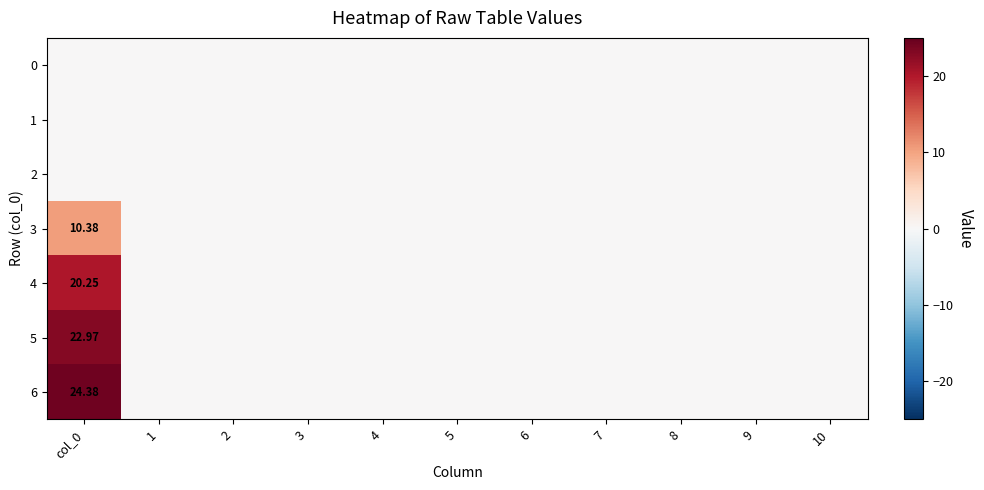

How many data points in 6 are above 0?

1